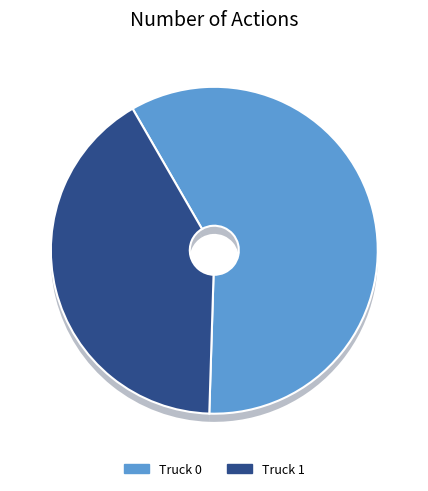

Count the number of slices in the pie.

2